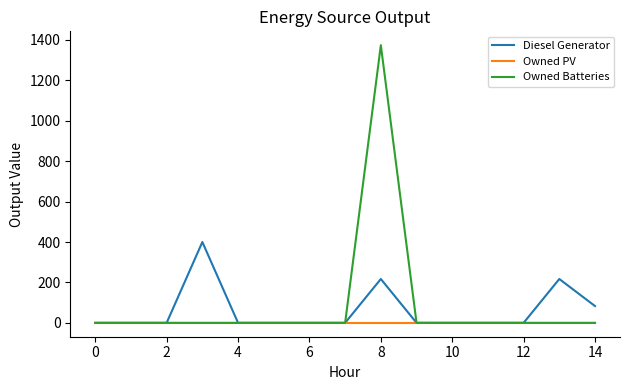

Reading left to right, extract all data points from this chart.

Diesel Generator: 0	0	0	400	0	0	0	0	217	0	0	0	0	217	83
Owned PV: 0	0	0	0	0	0	0	0	0	0	0	0	0	0	0
Owned Batteries: 0	0	0	0	0	0	0	0	1374	0	0	0	0	0	0